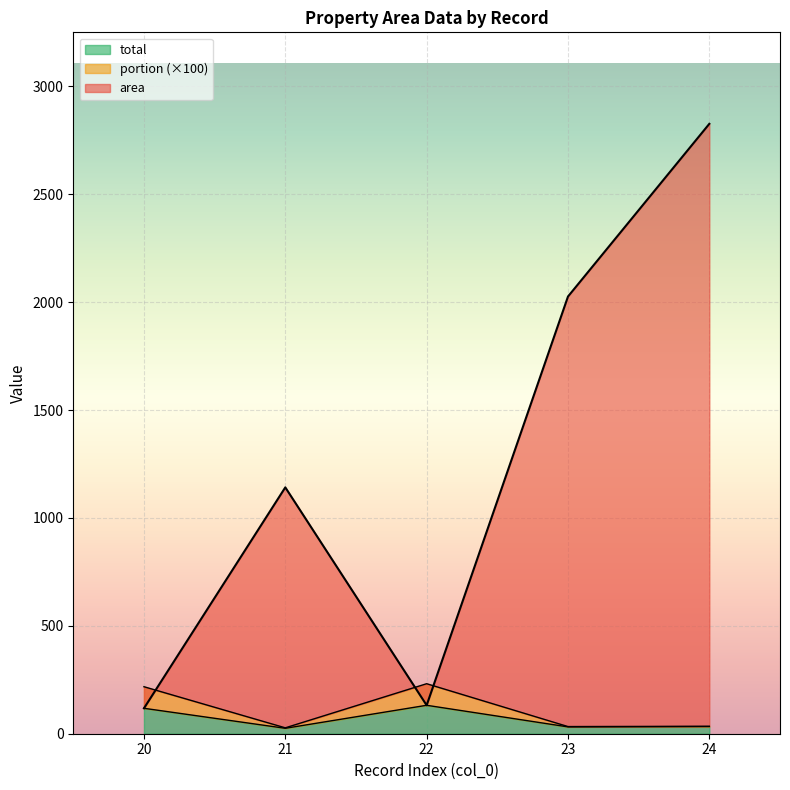

How many categories are shown in the chart?

5